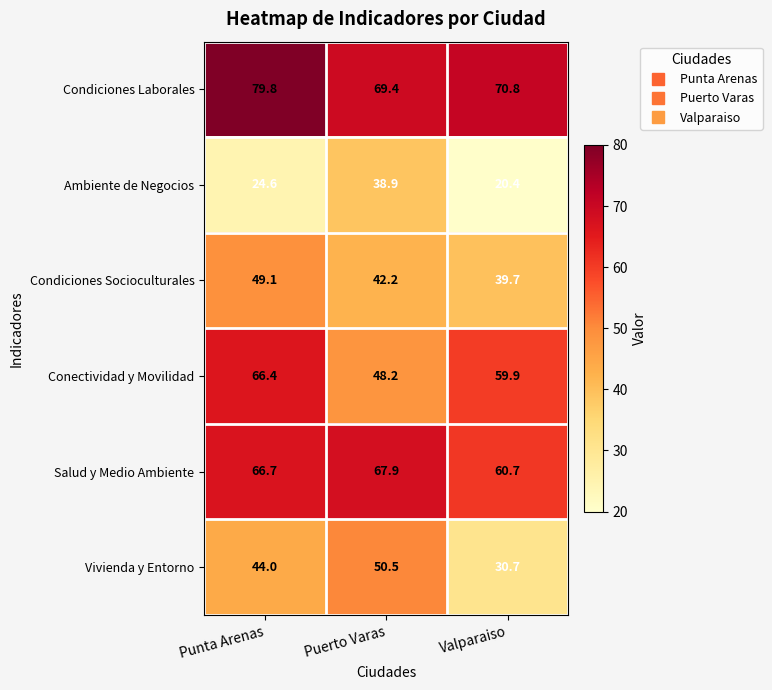

How many values in the Condiciones Laborales series exceed 70?

2